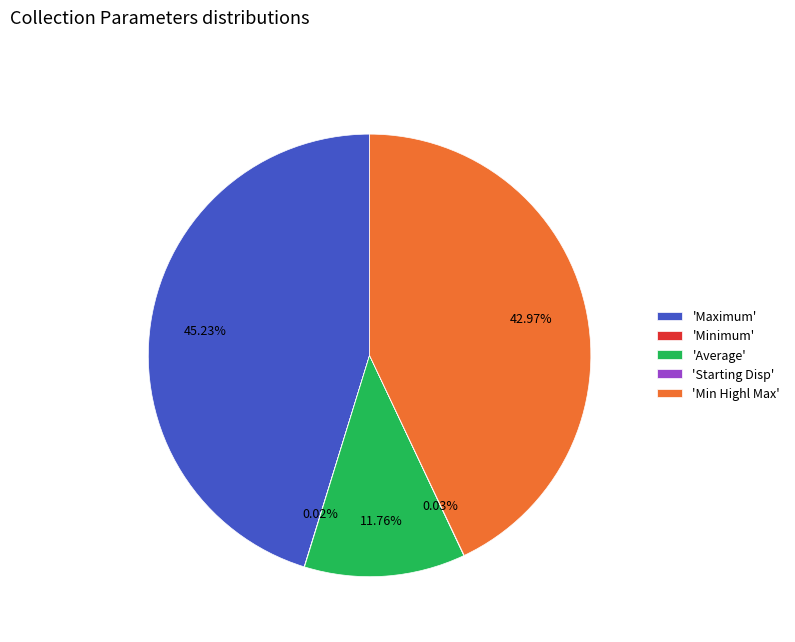

Is there any slice that represents more than half of the pie?

No